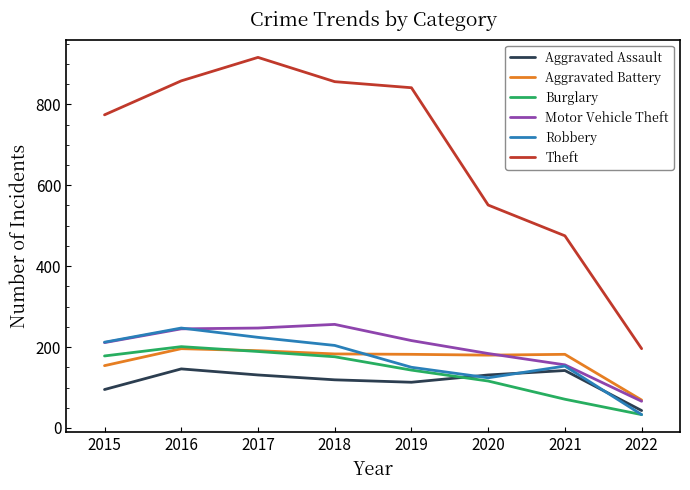

Which series has the largest total across all categories?

Theft